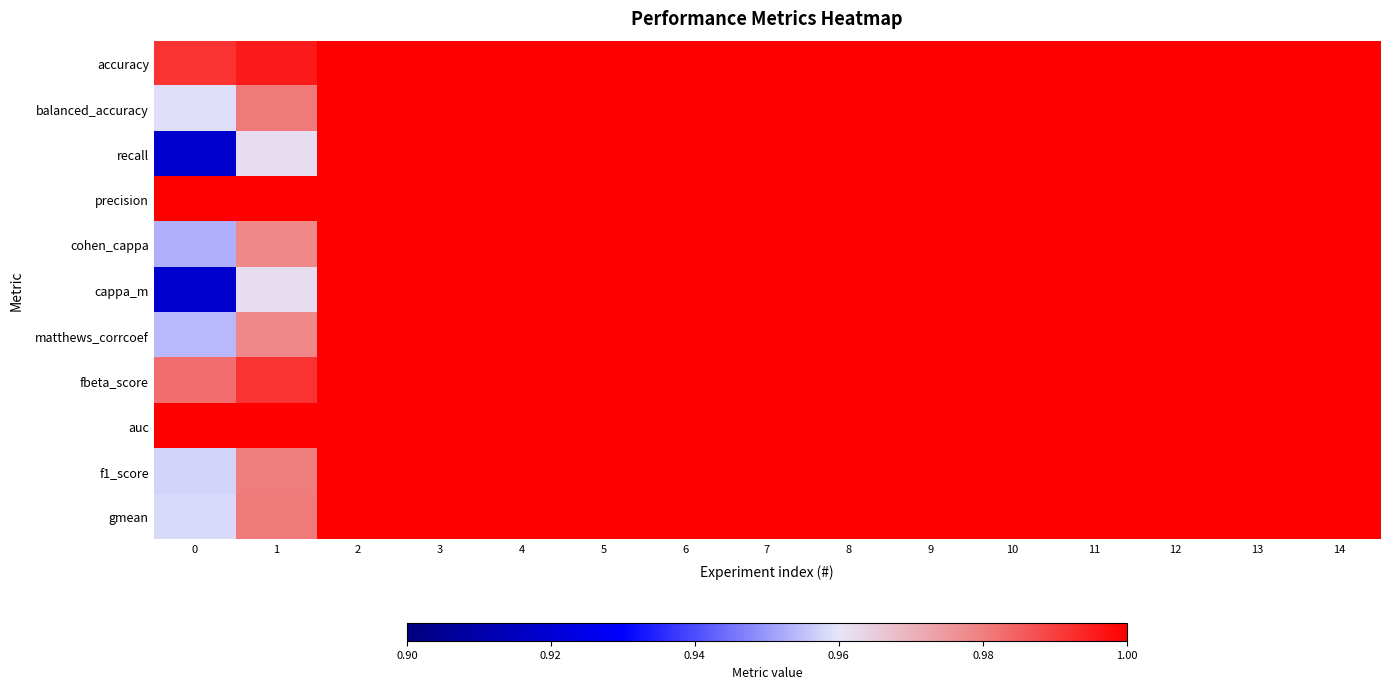

What is the total value across all series at 10?

11.0